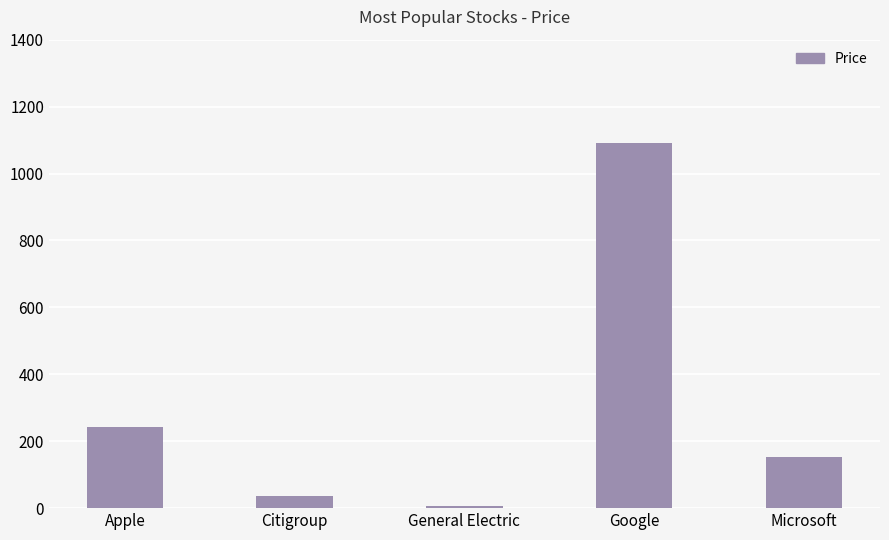

The value at Microsoft is 153.8. True or false?

True